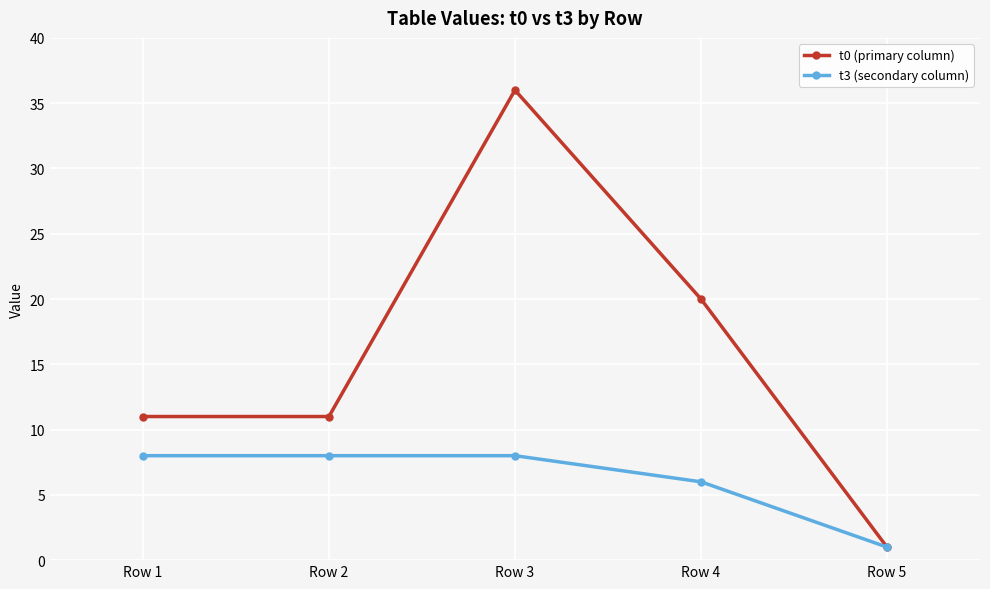

True or false: t3 (secondary column) has more than 2 interior local peaks.

False